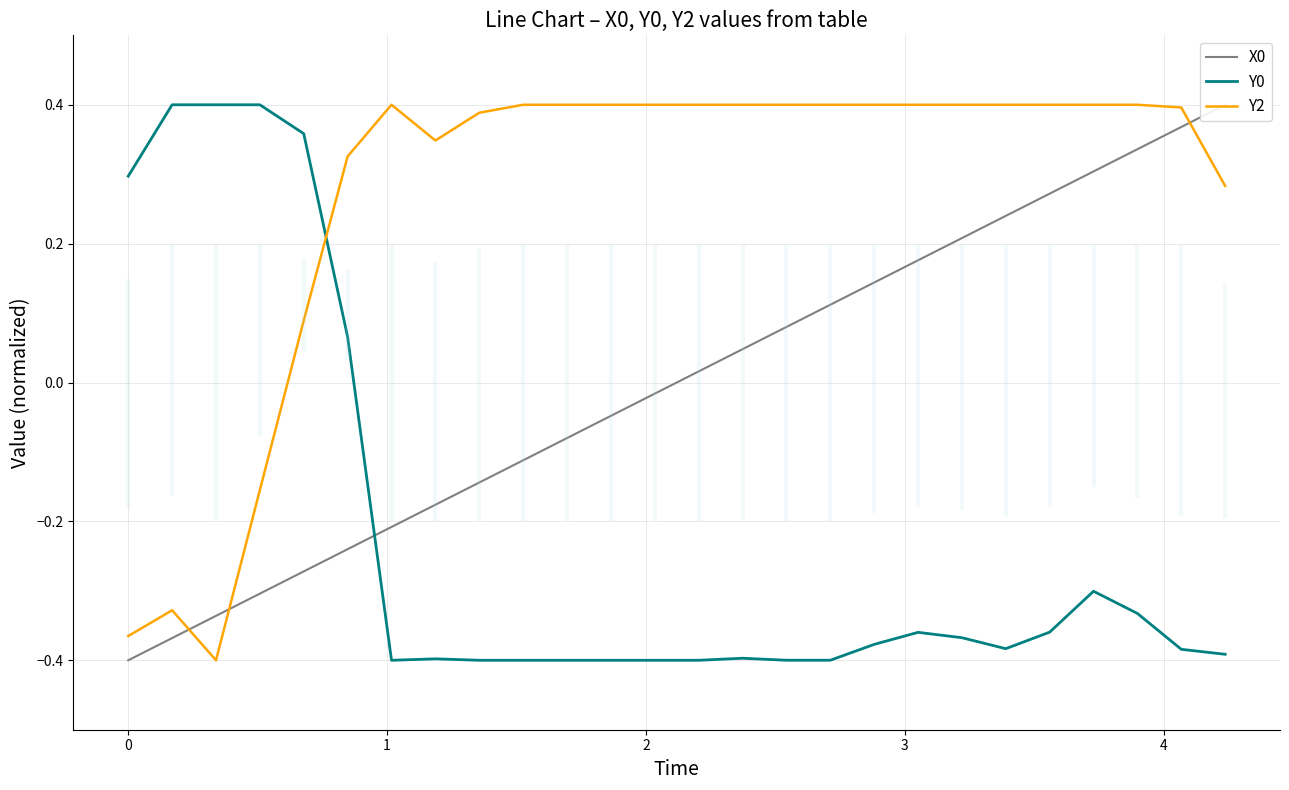

Count the Y2 values in the range 0 to 1.

22